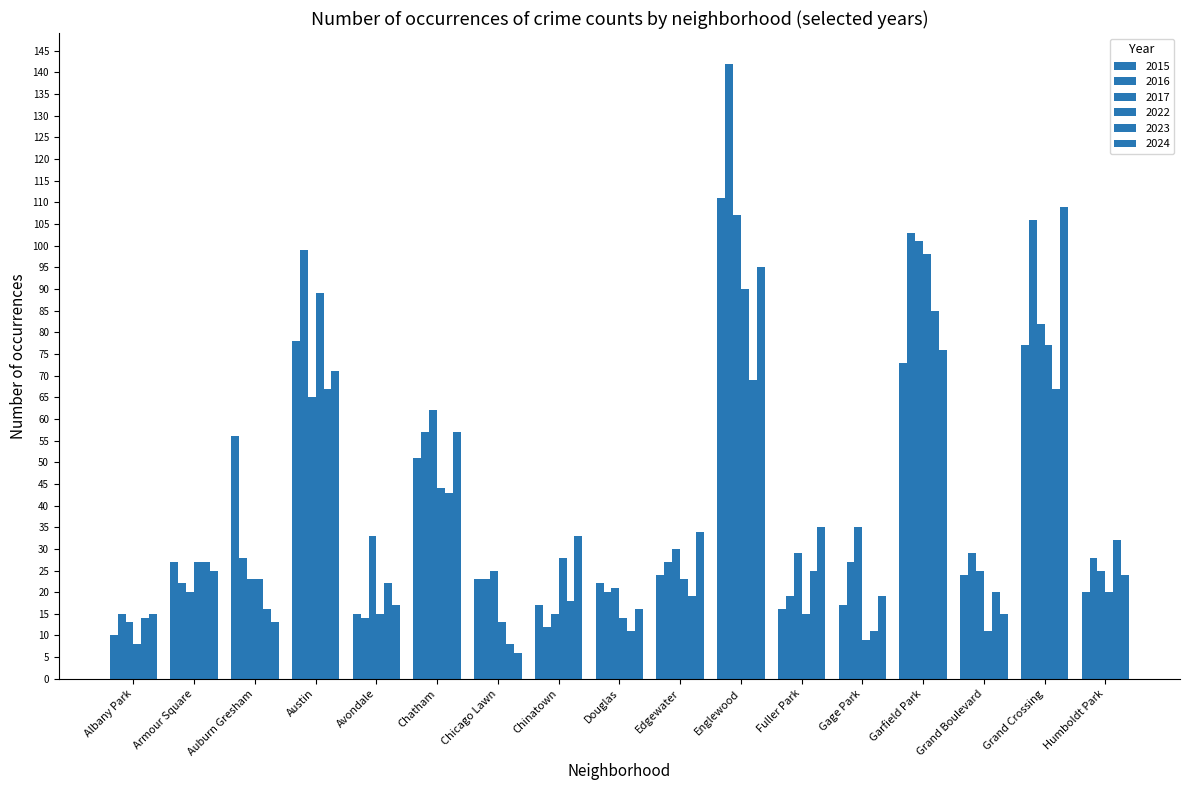

True or false: 2022 has a value of 26 at Avondale.

False